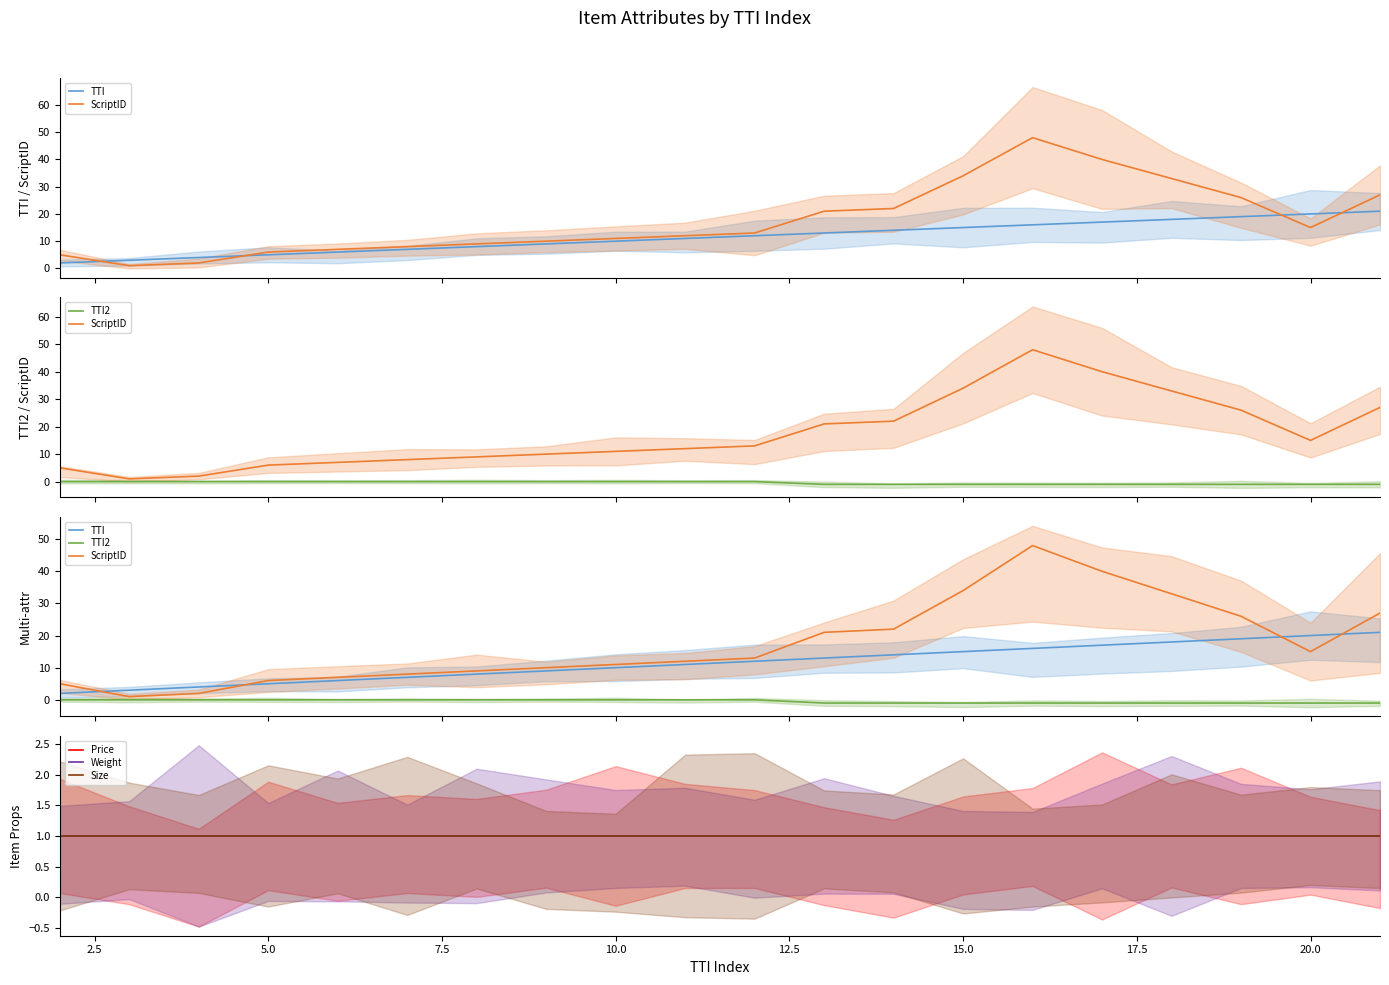

True or false: ScriptID and TTI2 intersect in this chart.

False